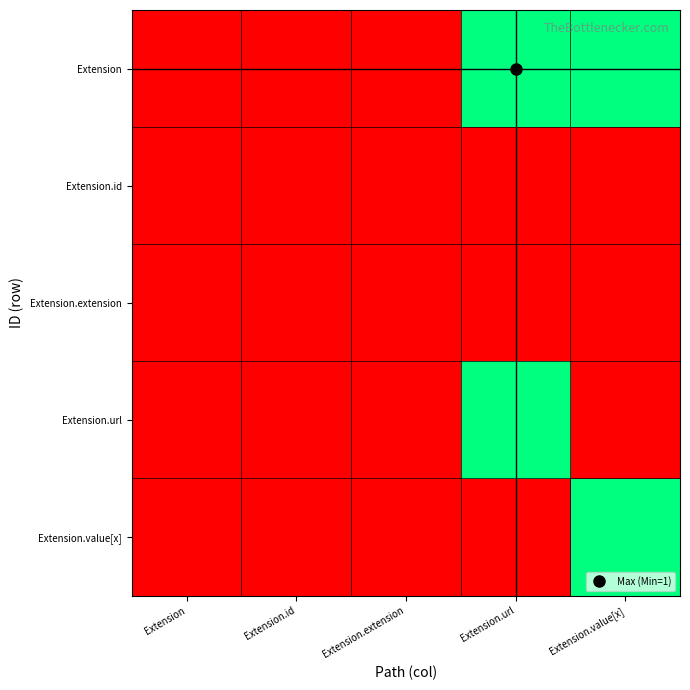

Which series has the widest spread of values?

Extension